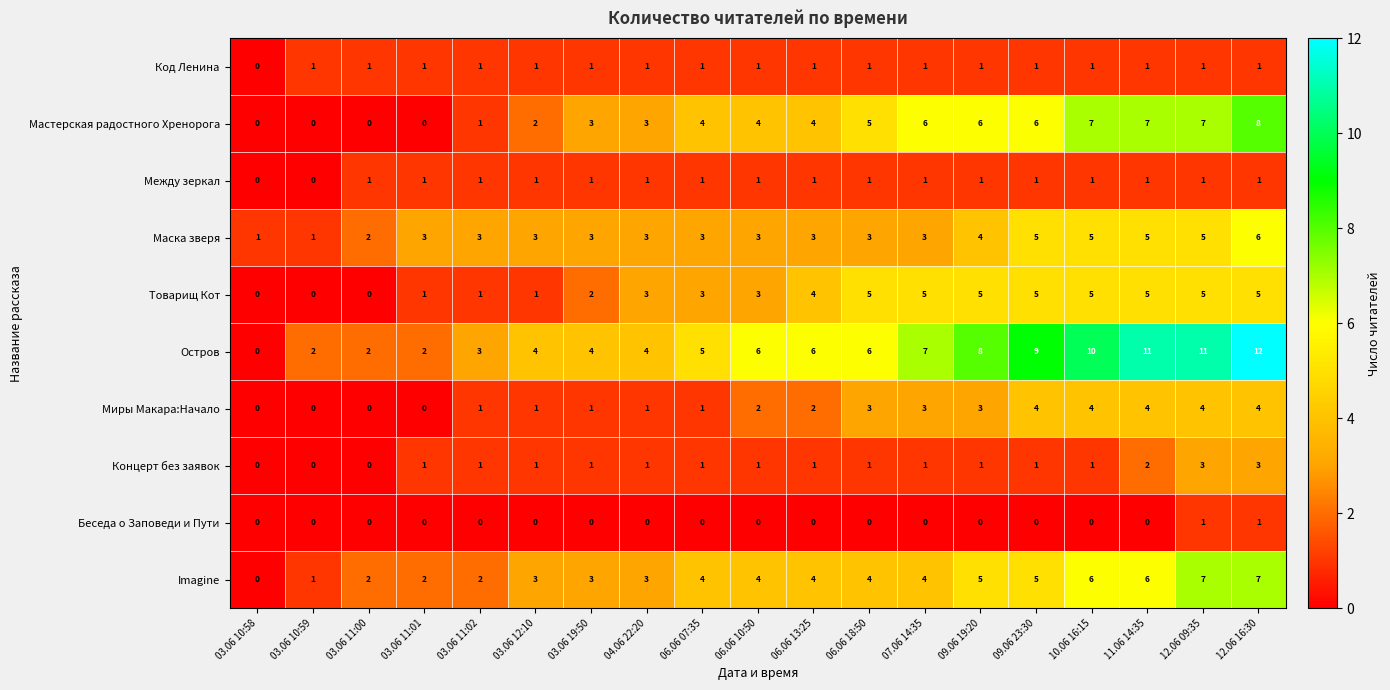

What is the average value of the Imagine series?

4